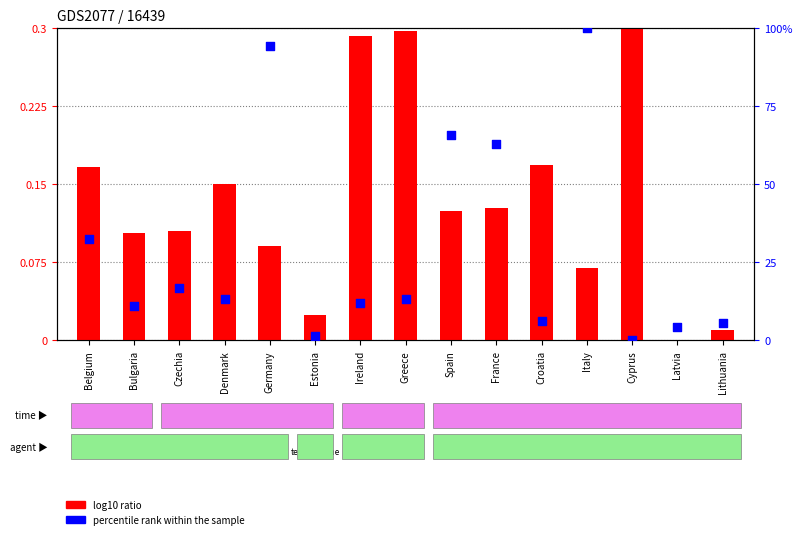

Which series contains the lowest Y value?

log10 ratio